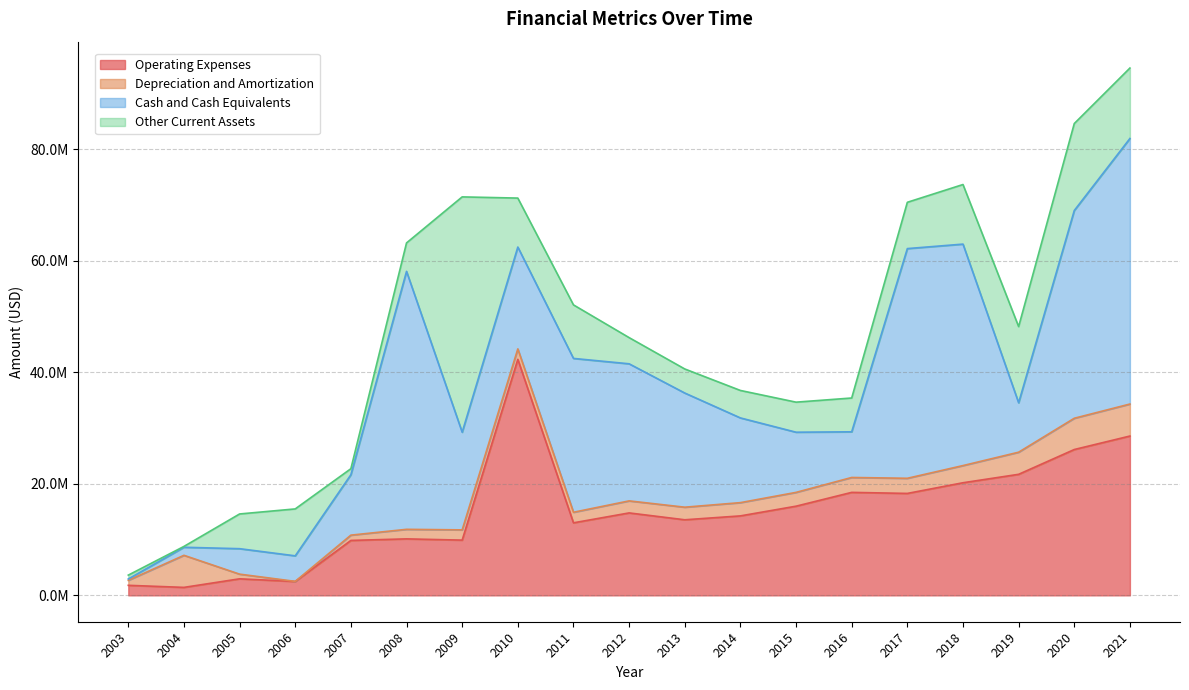

Reading left to right, transcribe all the data shown in this chart.

Operating Expenses: 1799000	1430000	2965000	2487000	9846000	10126000	9903000	42305000	13003000	14778000	13548000	14246000	15985000	18460000	18273000	20186000	21698000	26143000	28559000
Depreciation and Amortization: 899000	5749000	838000	21000	949000	1711000	1836000	1873000	1894000	2157000	2256000	2376000	2475000	2672000	2713000	3078000	3965000	5603000	5737000
Cash and Cash Equivalents: 238000	1443000	4564000	4577000	10825000	46239000	17503000	18258000	27576000	24574000	20467000	15185000	10786000	8186000	41173000	39698000	8857000	37238000	47598000
Other Current Assets: 693000	150000	6224000	8411000	1085000	5100000	42185000	8777000	9597000	4693000	4311000	4923000	5386000	6059000	8299000	10682000	13659000	15591000	12631000